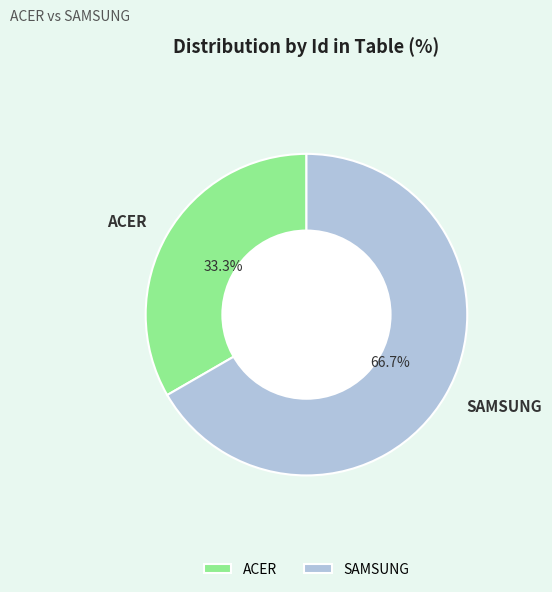

Rank the categories by value from highest to lowest.

SAMSUNG, ACER